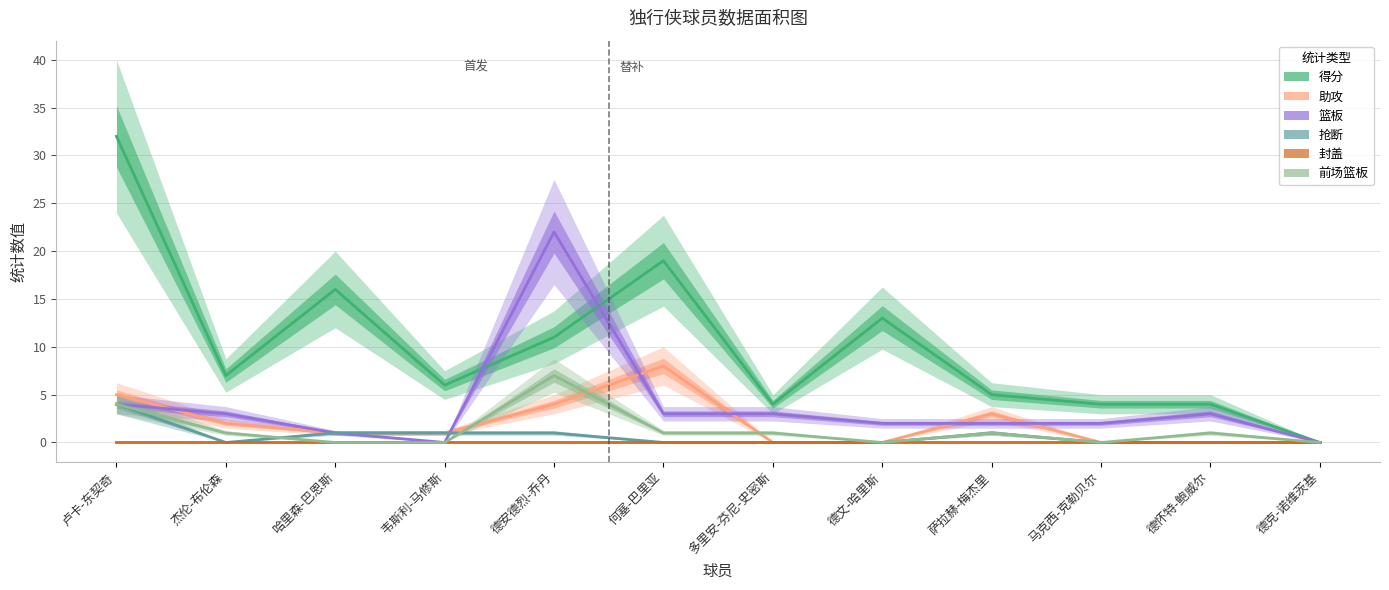

Which series has the largest total across all categories?

得分